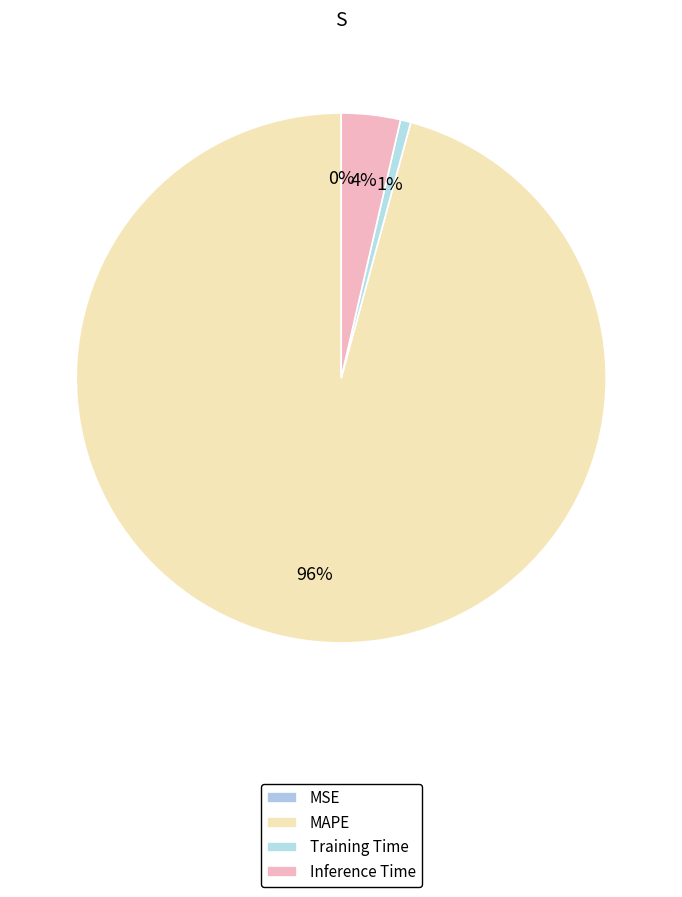

Count the number of slices in the pie.

4